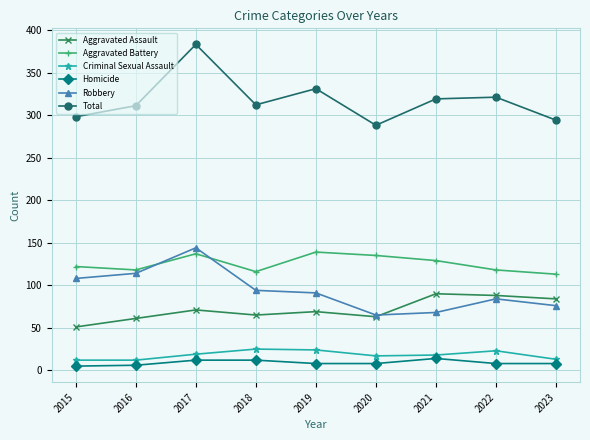

True or false: Robbery and Total cross at least once.

False